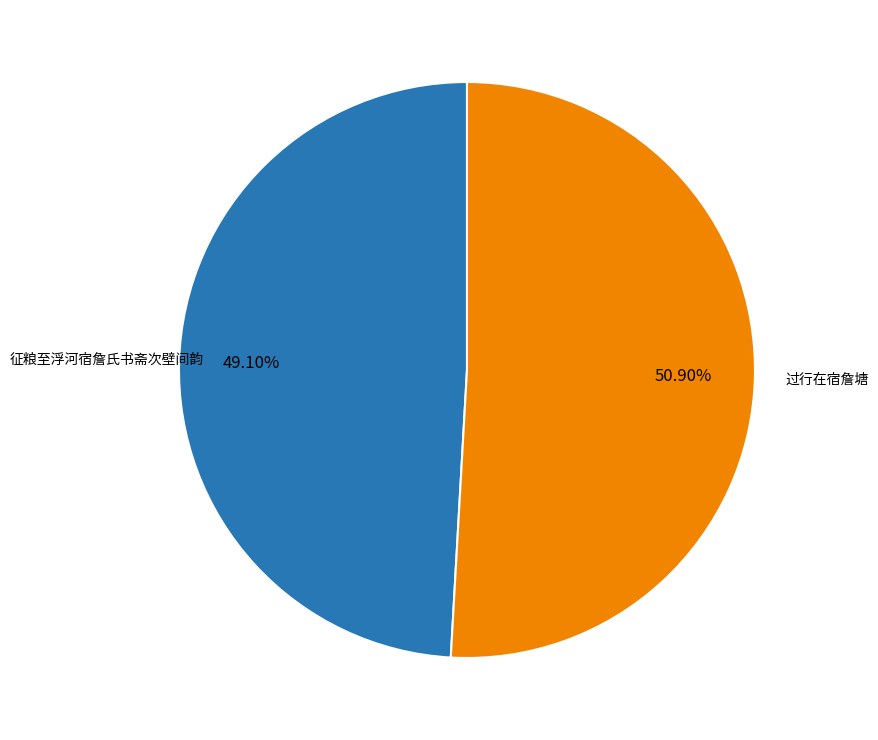

How many slices are in this pie chart?

2